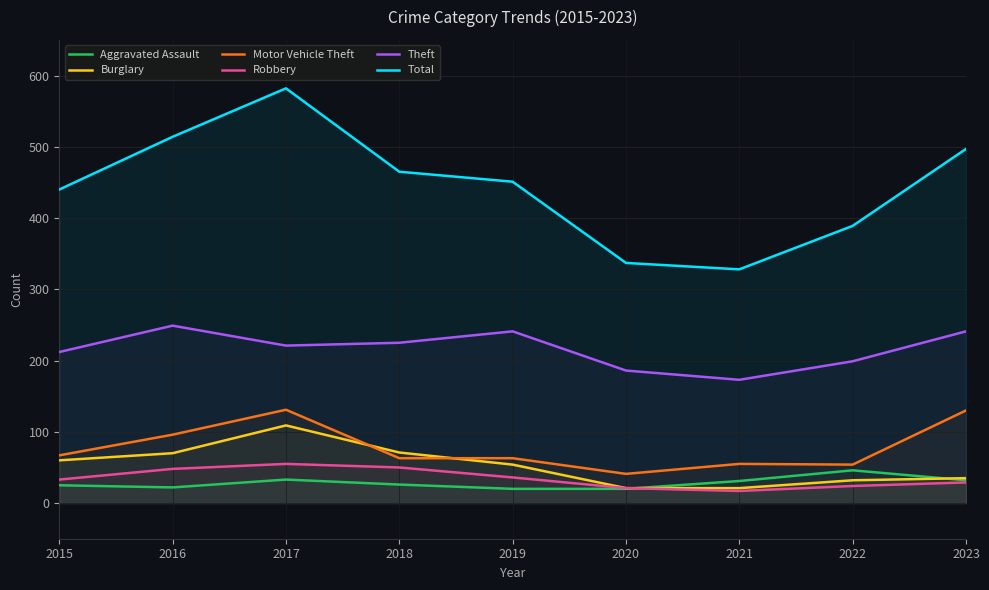

At 2018, list the series in order from smallest to largest.

Aggravated Assault, Robbery, Motor Vehicle Theft, Burglary, Theft, Total